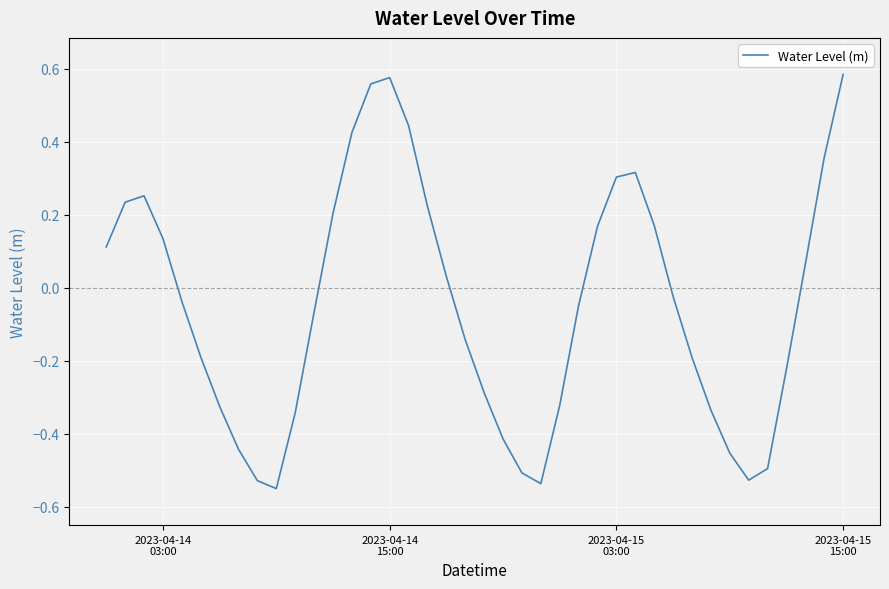

How many distinct data groups are displayed?

1